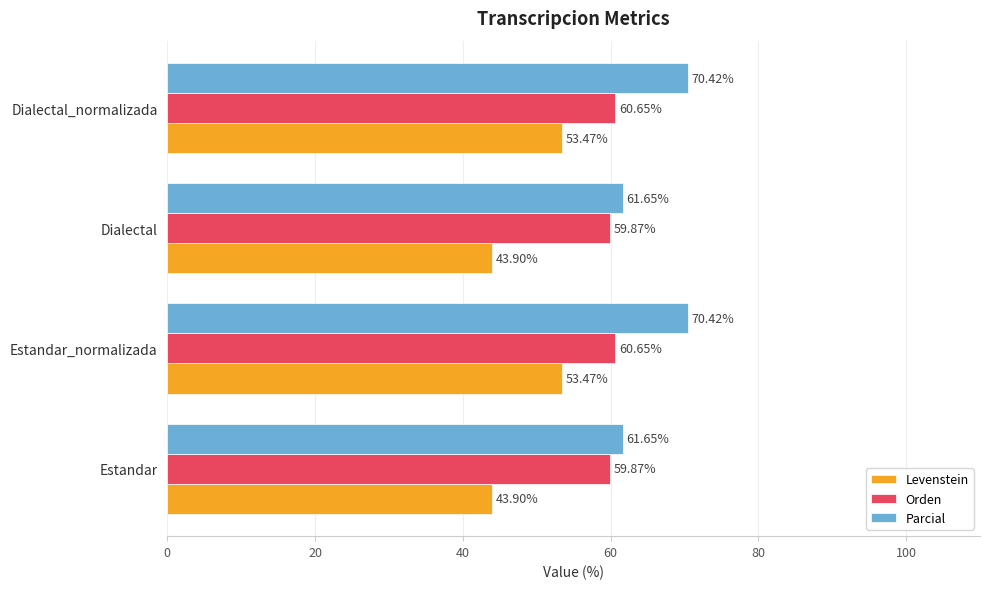

What is the difference between the second highest and minimum values in the Parcial series?

8.8